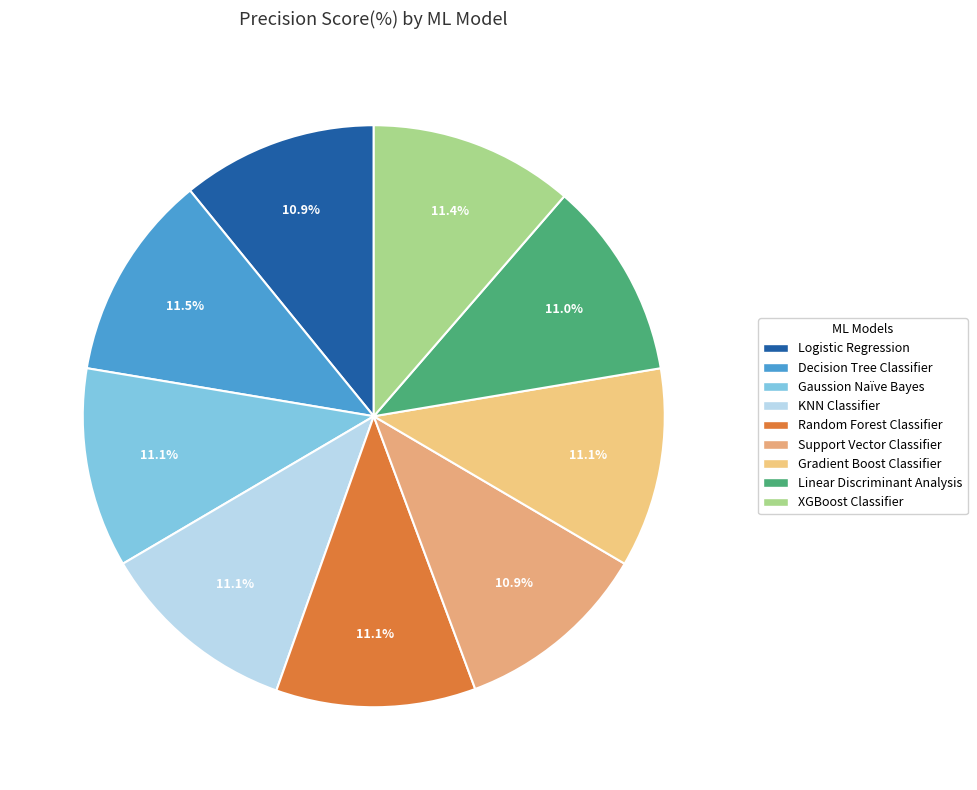

How many segments does this pie chart have?

9